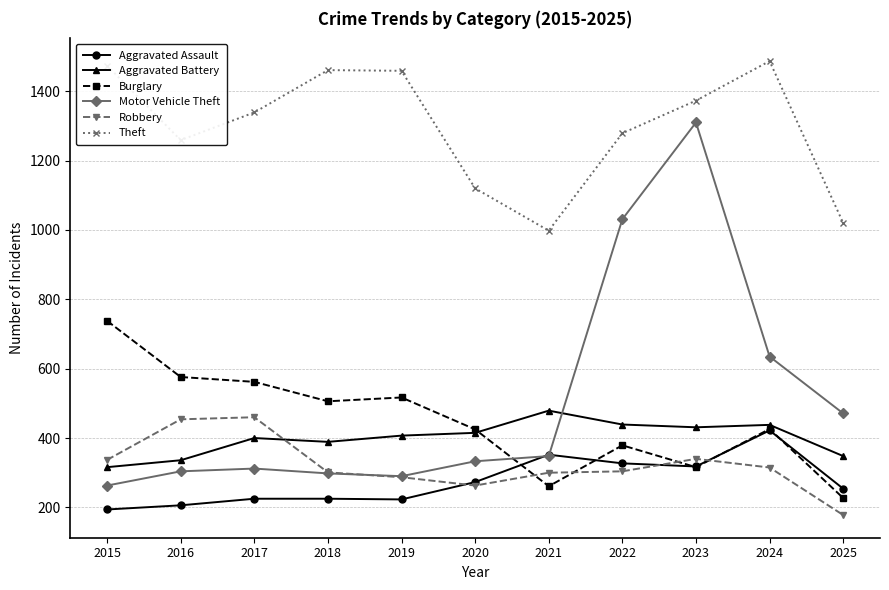

The Burglary series shows 379 at 2022. True or false?

True